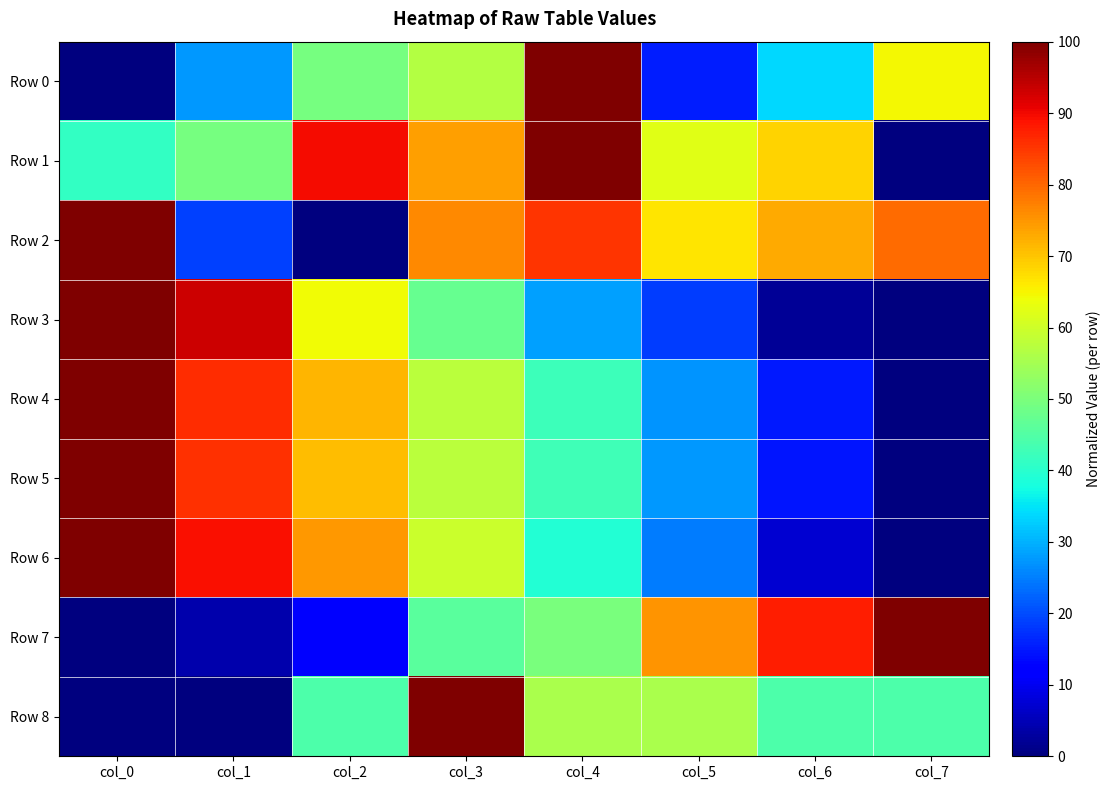

At how many categories does at least one series exceed 91?

5